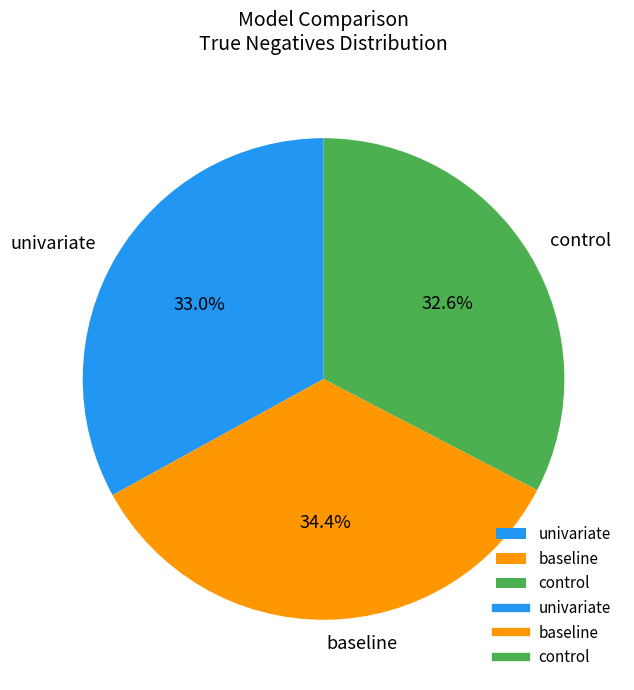

To the nearest percent, what is the combined percentage of univariate and baseline?

67%